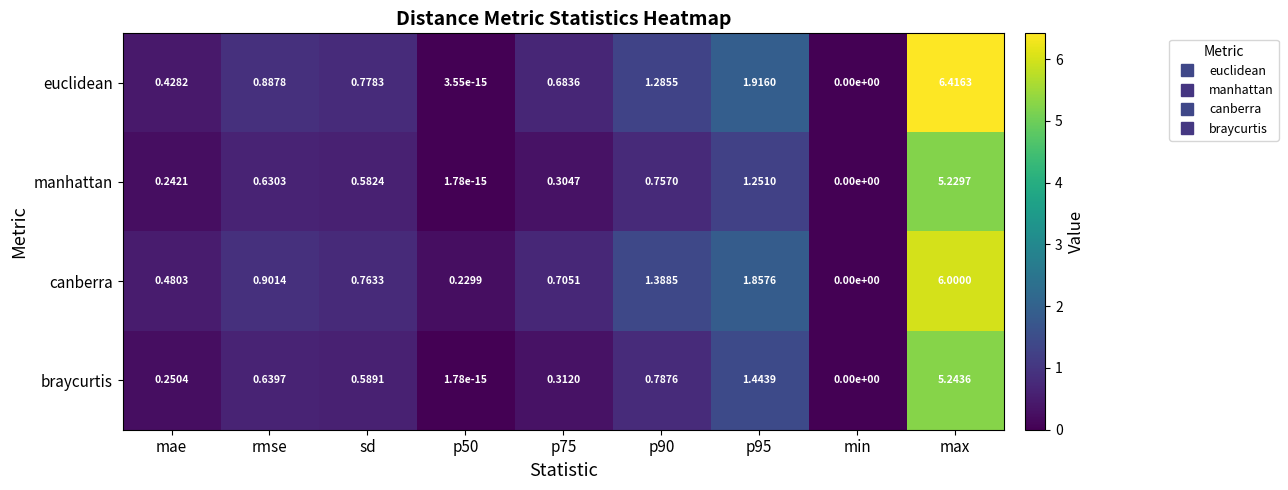

Which series has the widest spread of values?

euclidean